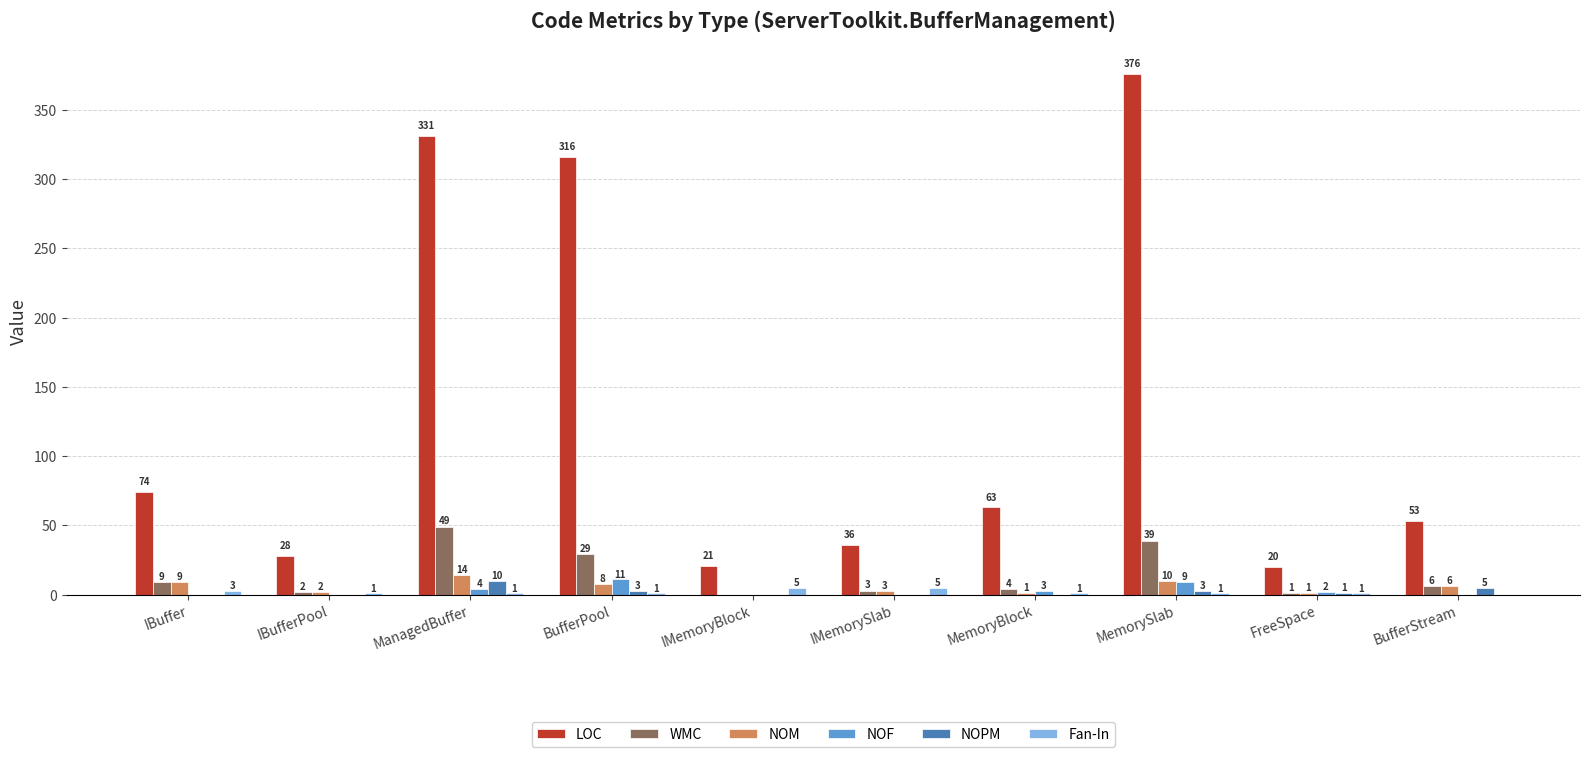

The value of NOPM at BufferPool is 3. True or false?

True